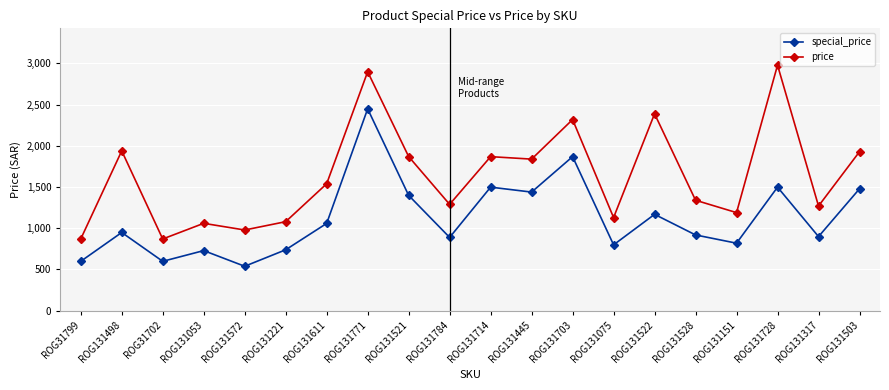

True or false: special_price and price intersect in this chart.

False